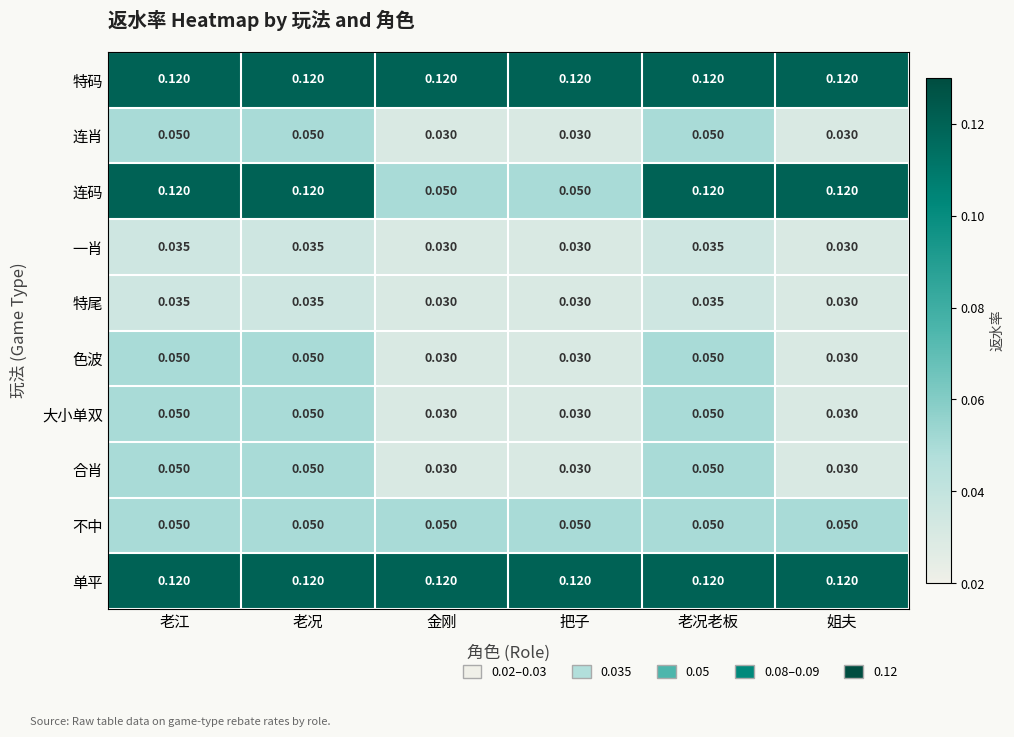

Which series has the widest spread of values?

连码